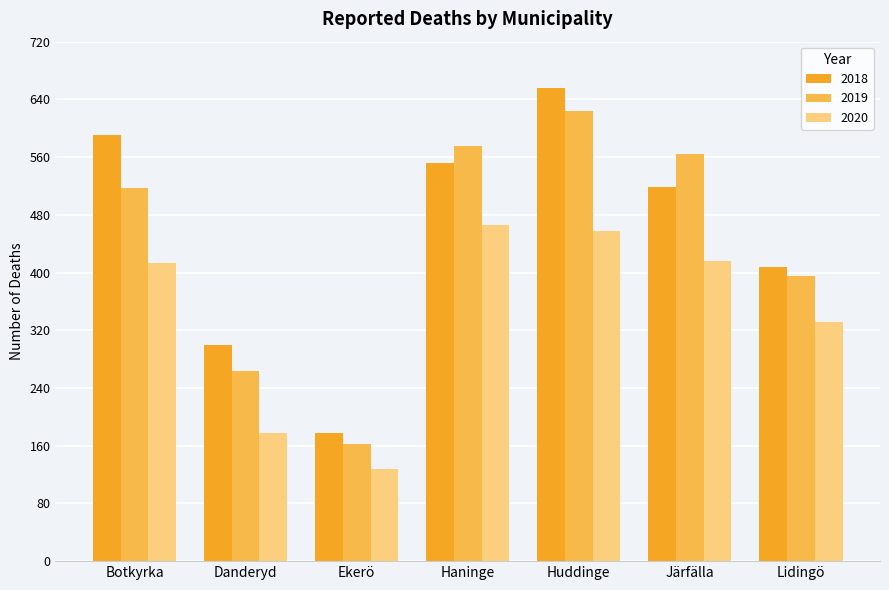

List the series in order of their peak value, lowest first.

2020, 2019, 2018